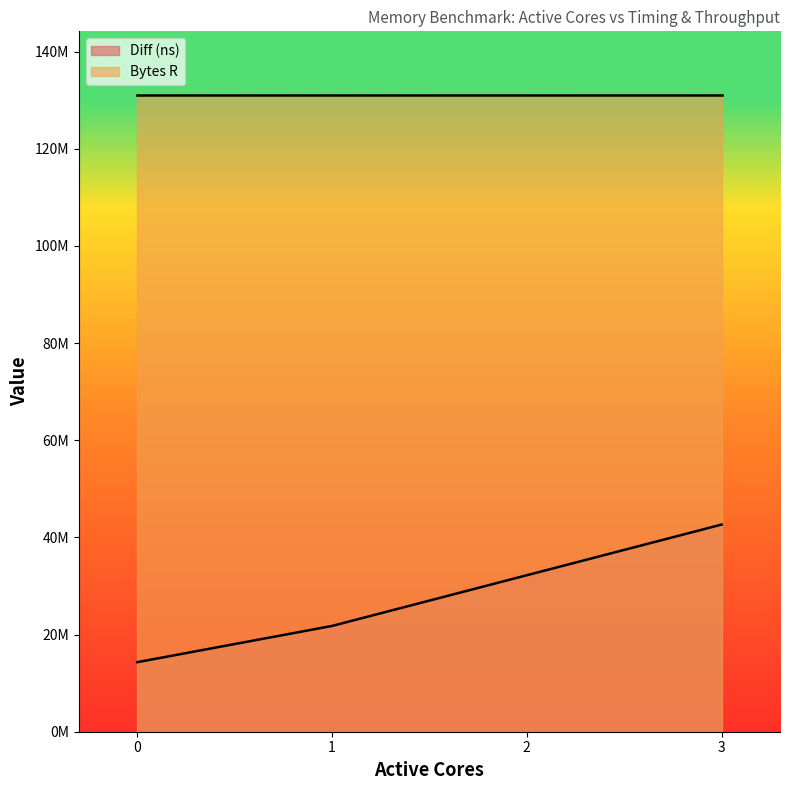

Rank the categories by value from highest to lowest.

3, 2, 1, 0